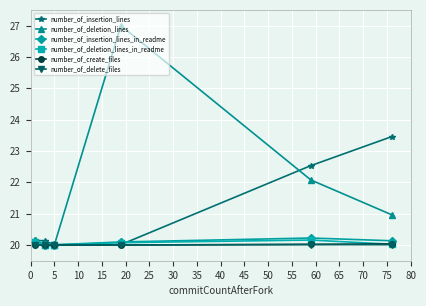

Which series has the largest range (max minus min)?

number_of_deletion_lines